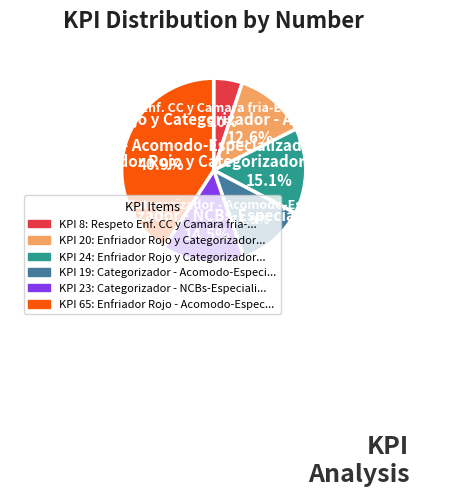

Is there a majority slice in this chart?

No